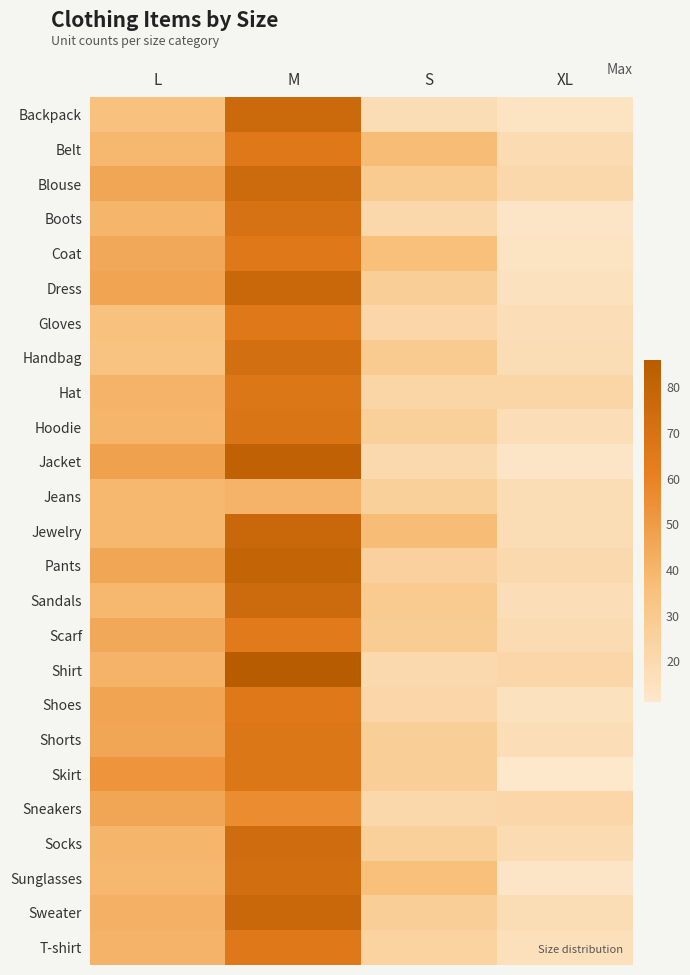

Which series changed the most between L and S?

Jacket